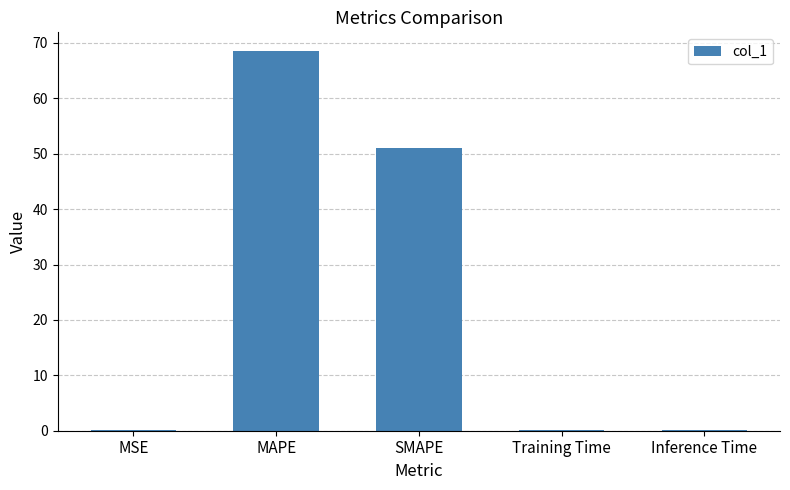

What is the sum of the values at SMAPE and MSE?

51.1